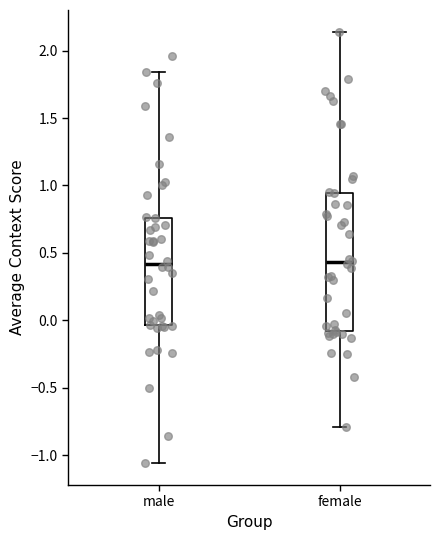

Reading left to right, read every box against the y-axis: the position of its median line, the range the box covers, and the ends of its whiskers. The values are not printed on the chart, so give them approximately, as read against the axis.

male: median 0.40, box -0.05 to 0.75, whiskers -1.05 to 1.85
female: median 0.45, box -0.10 to 0.95, whiskers -0.80 to 2.15